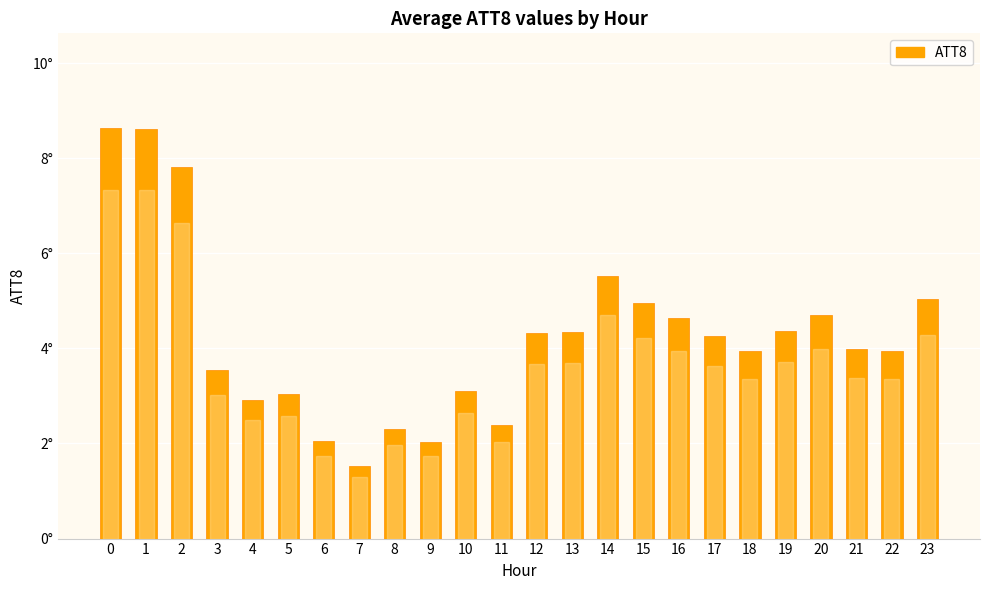

What is the smallest value displayed?

1.5